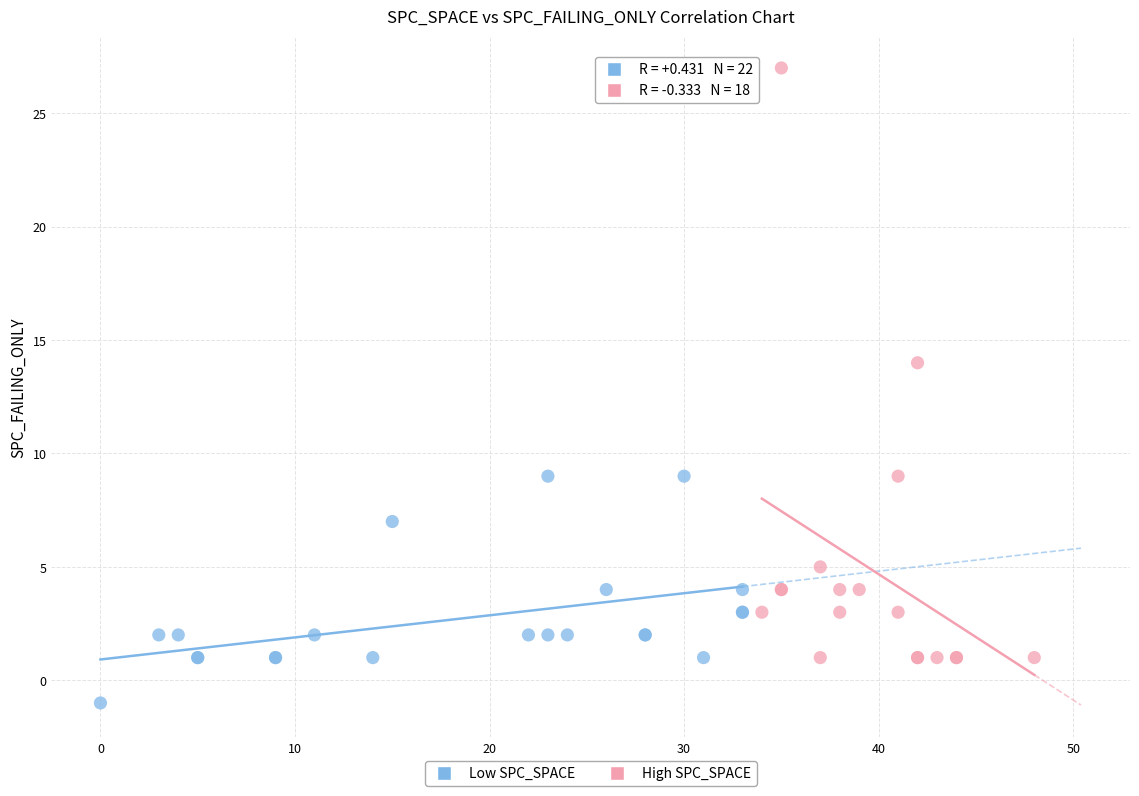

Which series has the largest Y range (max minus min)?

High SPC_SPACE